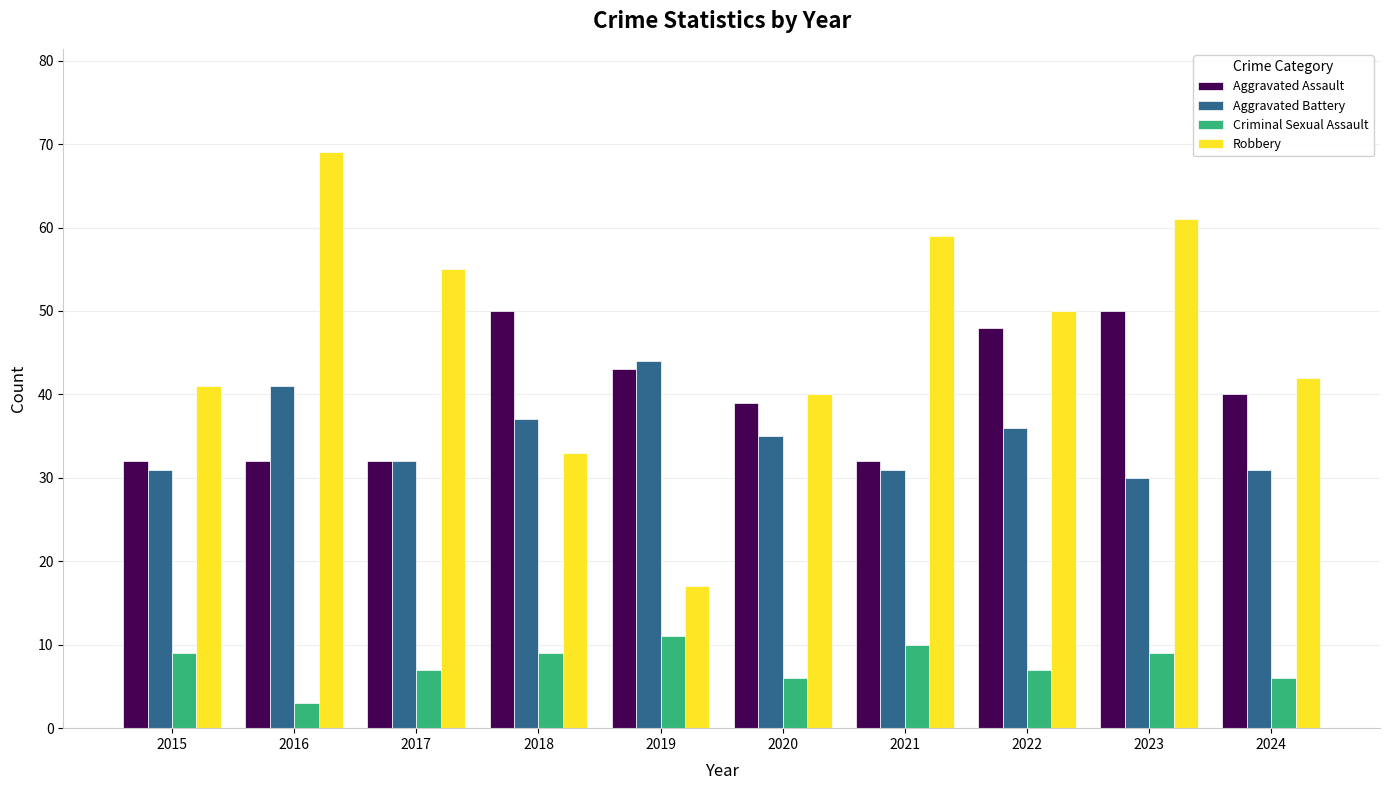

Rank the series by their maximum value, from highest to lowest.

Robbery, Aggravated Assault, Aggravated Battery, Criminal Sexual Assault